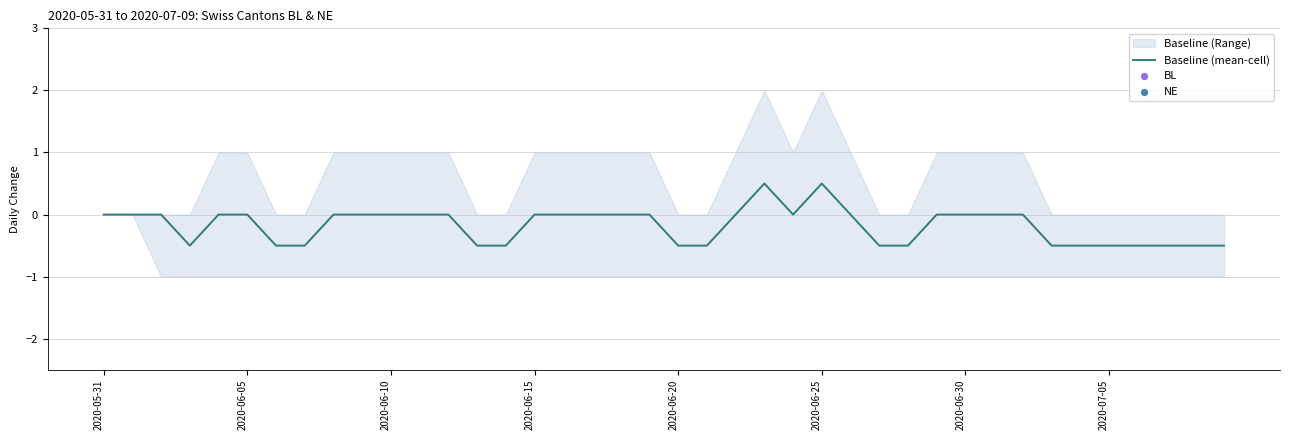

Is the value of Baseline (mean-cell) at 33 greater than the value of BL at 39?

No